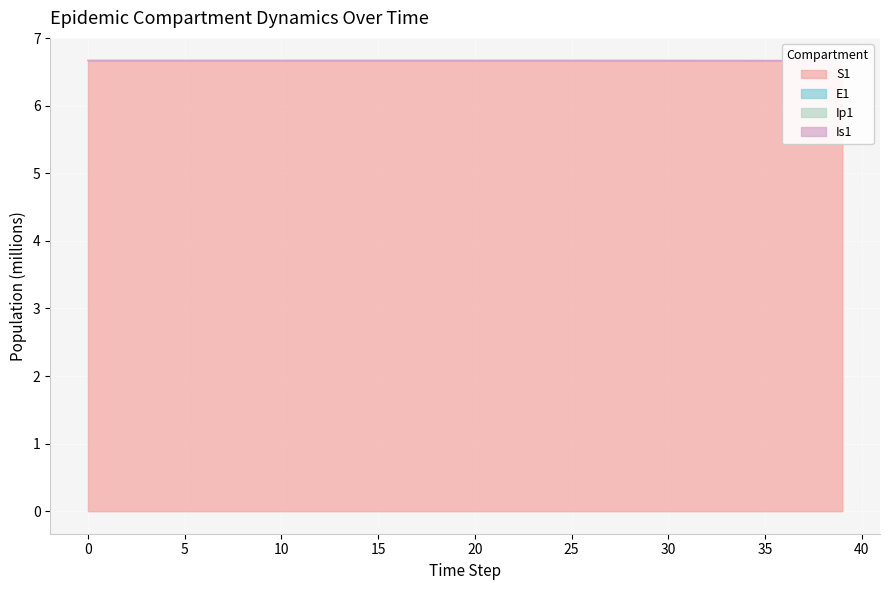

True or false: S1 and E1 cross at least once.

False